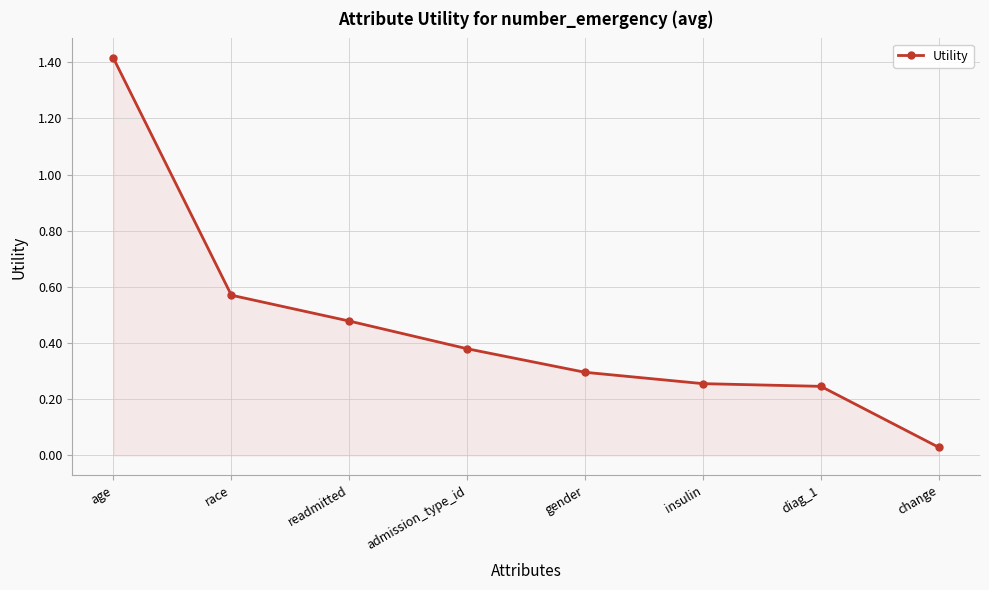

Is it true that the value at insulin is 0.1?

False